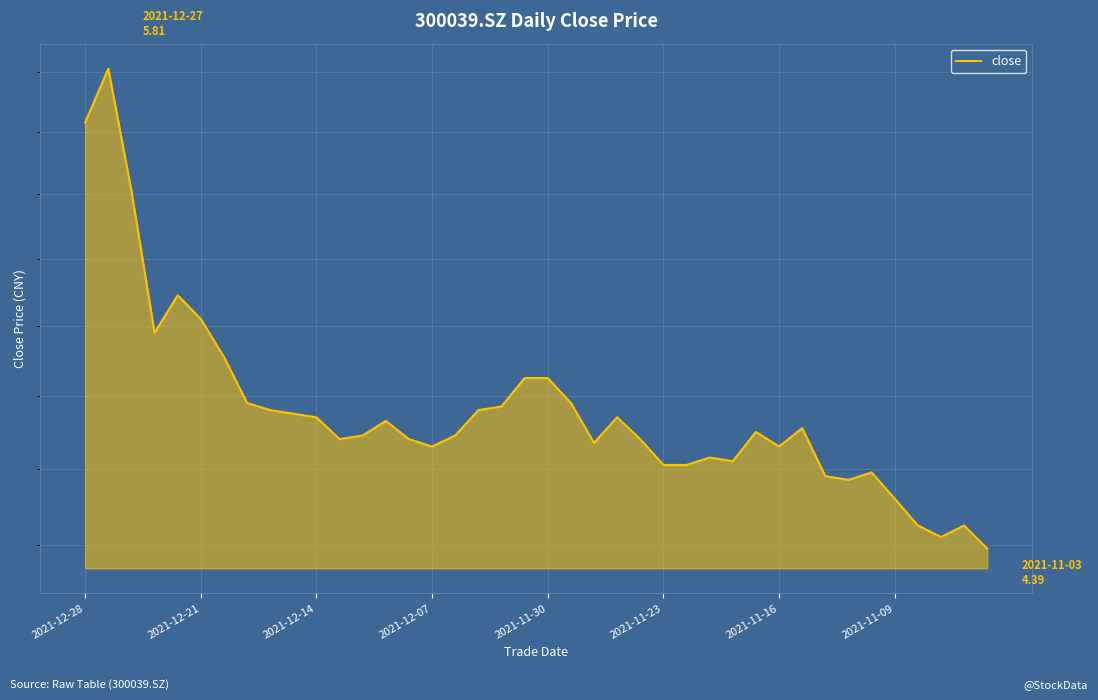

Reading left to right, extract all data points from this chart.

5.6	5.8	5.4	5.0	5.1	5.0	4.9	4.8	4.8	4.8	4.7	4.7	4.7	4.7	4.7	4.7	4.7	4.8	4.8	4.8	4.8	4.8	4.7	4.7	4.7	4.6	4.6	4.6	4.6	4.7	4.7	4.7	4.6	4.6	4.6	4.5	4.5	4.4	4.5	4.4